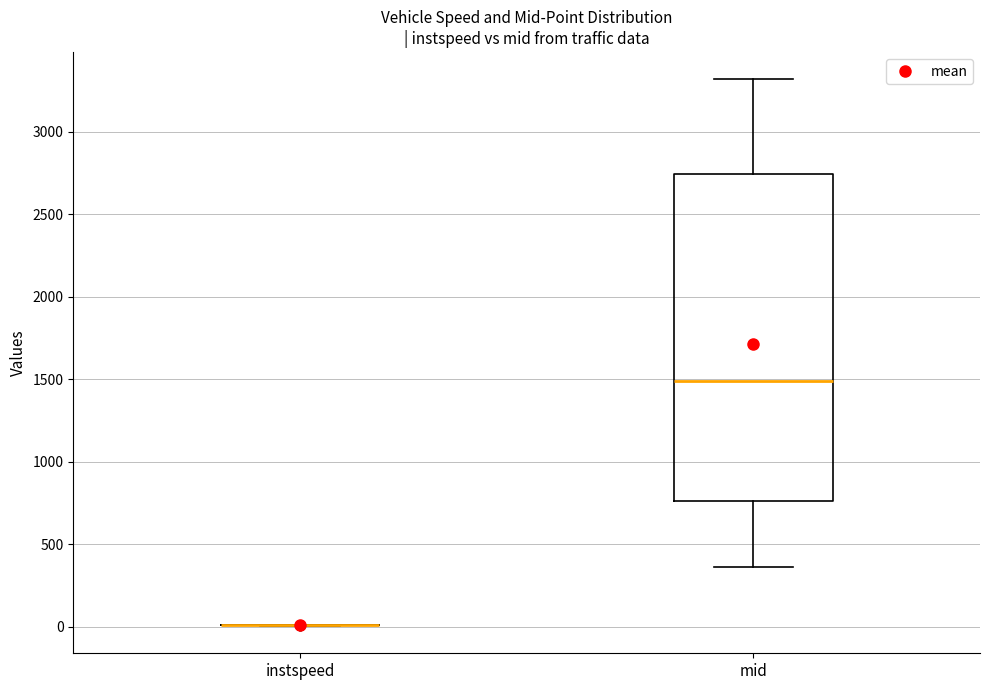

Comparing the boxes themselves (not the whiskers), which one is the tallest?

mid